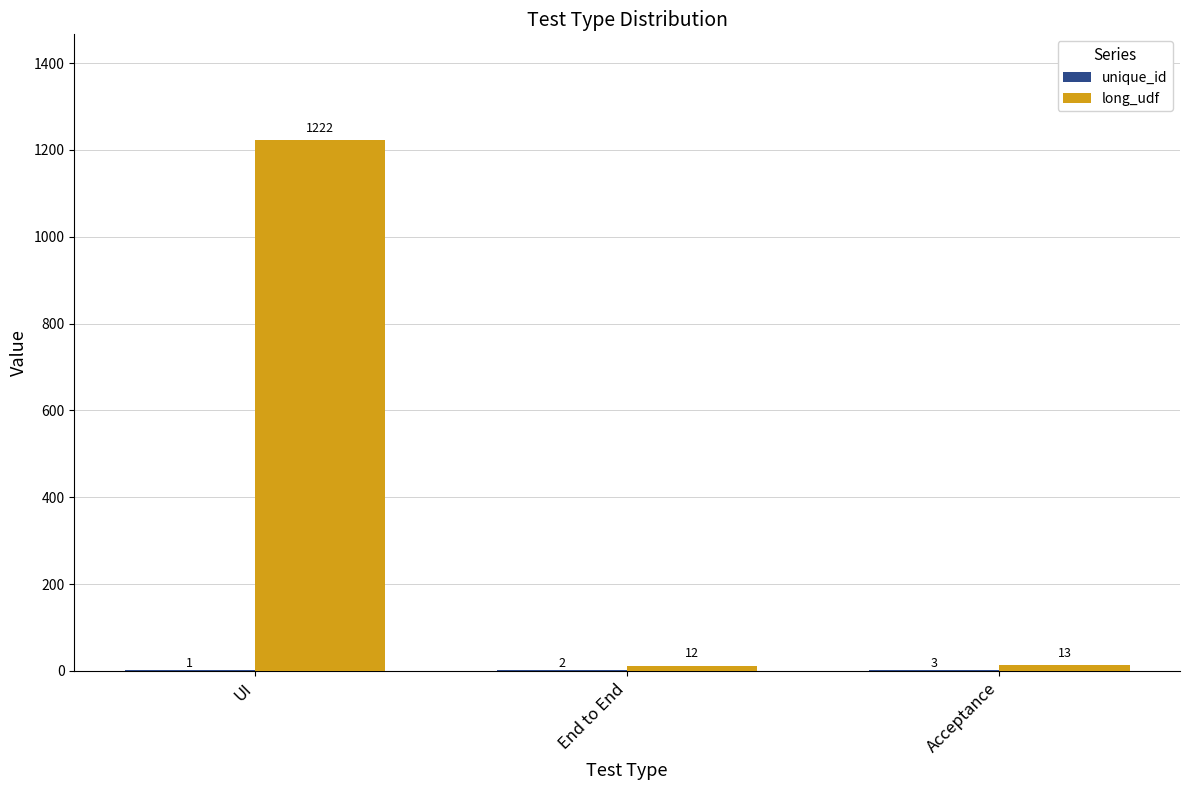

The long_udf series shows 1222 at UI. True or false?

True